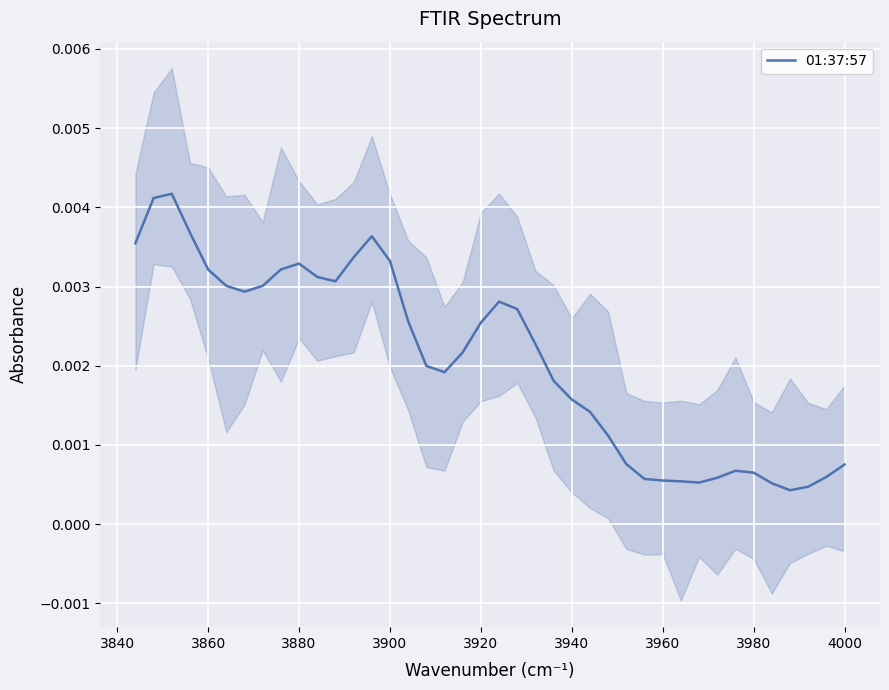

How many values are between 0 and 1?

40